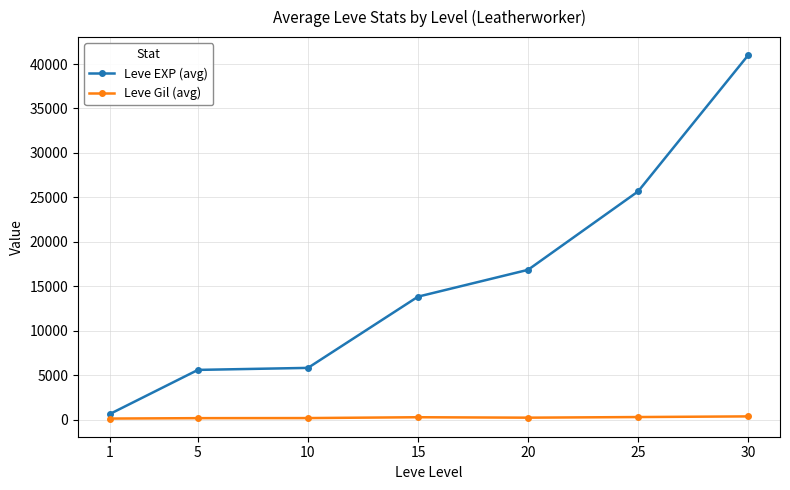

What is the greatest value displayed?

40985